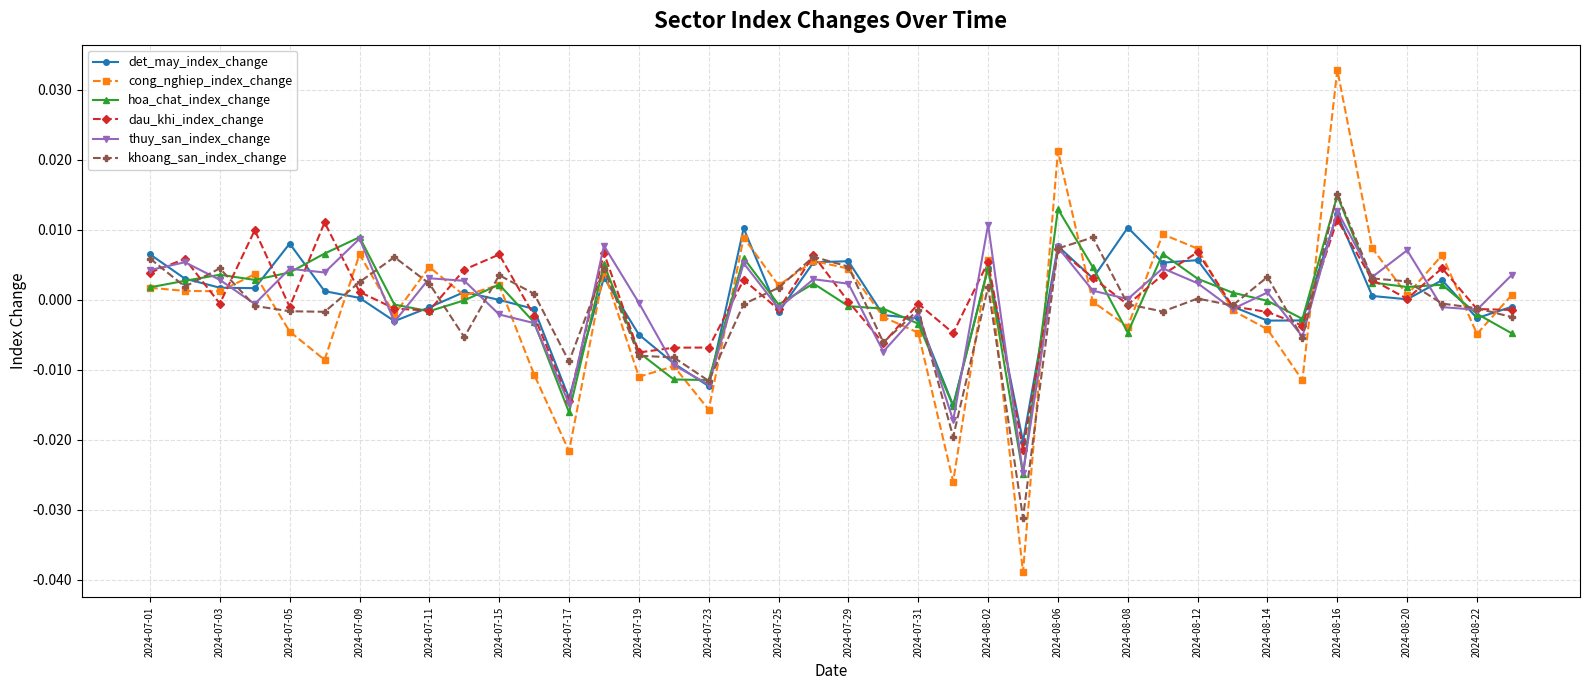

Which series has the widest spread of values?

cong_nghiep_index_change